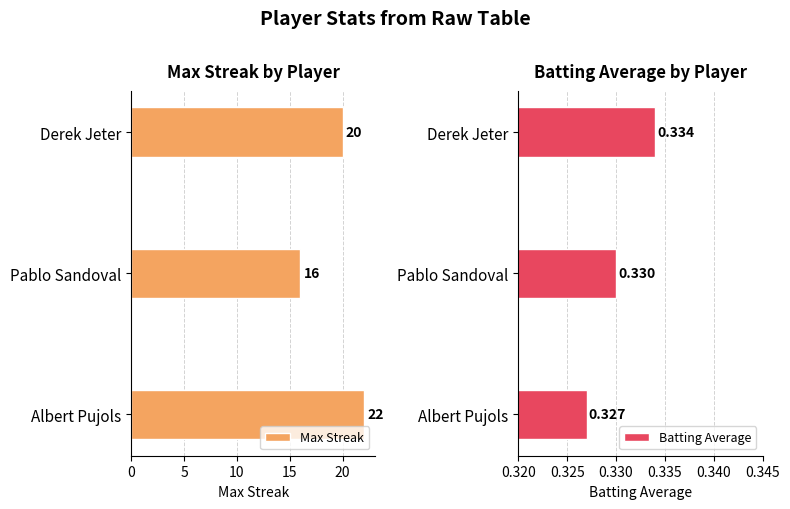

Is it true that Batting Average equals 0.1 at Albert Pujols?

False